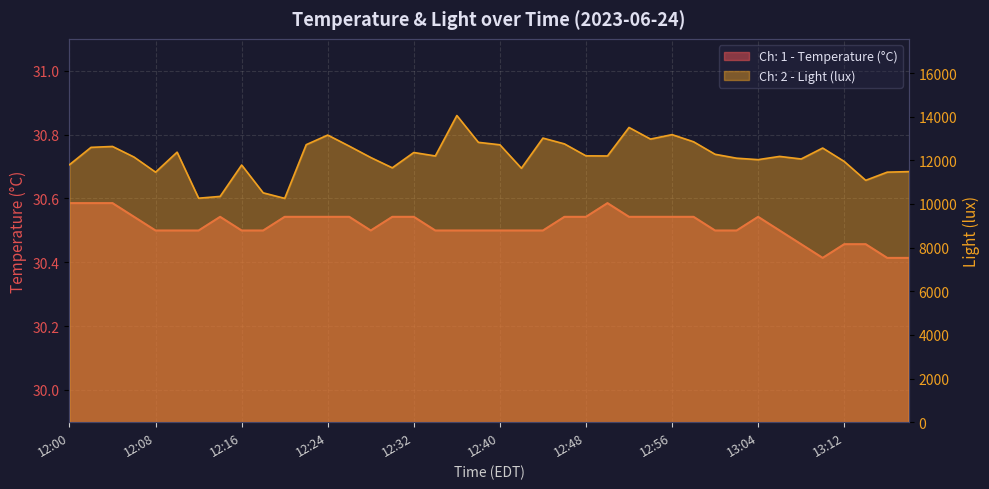

Reading left to right, what are all the values shown in this chart?

Ch: 1 - Temperature (°C): 12:00=30.6	12:02=30.6	12:04=30.6	12:06=30.5	12:08=30.5	12:10=30.5	12:12=30.5	12:14=30.5	12:16=30.5	12:18=30.5	12:20=30.5	12:22=30.5	12:24=30.5	12:26=30.5	12:28=30.5	12:30=30.5	12:32=30.5	12:34=30.5	12:36=30.5	12:38=30.5	12:40=30.5	12:42=30.5	12:44=30.5	12:46=30.5	12:48=30.5	12:50=30.6	12:52=30.5	12:54=30.5	12:56=30.5	12:58=30.5	13:00=30.5	13:02=30.5	13:04=30.5	13:06=30.5	13:08=30.5	13:10=30.4	13:12=30.5	13:14=30.5	13:16=30.4	13:18=30.4
Ch: 2 - Light (lux): 12:00=11801.6	12:02=12595.2	12:04=12636.2	12:06=12149.8	12:08=11458.6	12:10=12375.0	12:12=10265.6	12:14=10347.5	12:16=11786.2	12:18=10511.4	12:20=10257.9	12:22=12718.1	12:24=13158.4	12:26=12651.5	12:28=12129.3	12:30=11658.2	12:32=12359.7	12:34=12201.0	12:36=14054.4	12:38=12825.6	12:40=12713.0	12:42=11637.8	12:44=13020.2	12:46=12753.9	12:48=12206.1	12:50=12201.0	12:52=13506.6	12:54=12974.1	12:56=13178.9	12:58=12851.2	13:00=12277.8	13:02=12098.6	13:04=12032.0	13:06=12180.5	13:08=12062.7	13:10=12564.5	13:12=11950.1	13:14=11084.8	13:16=11458.6	13:18=11484.2